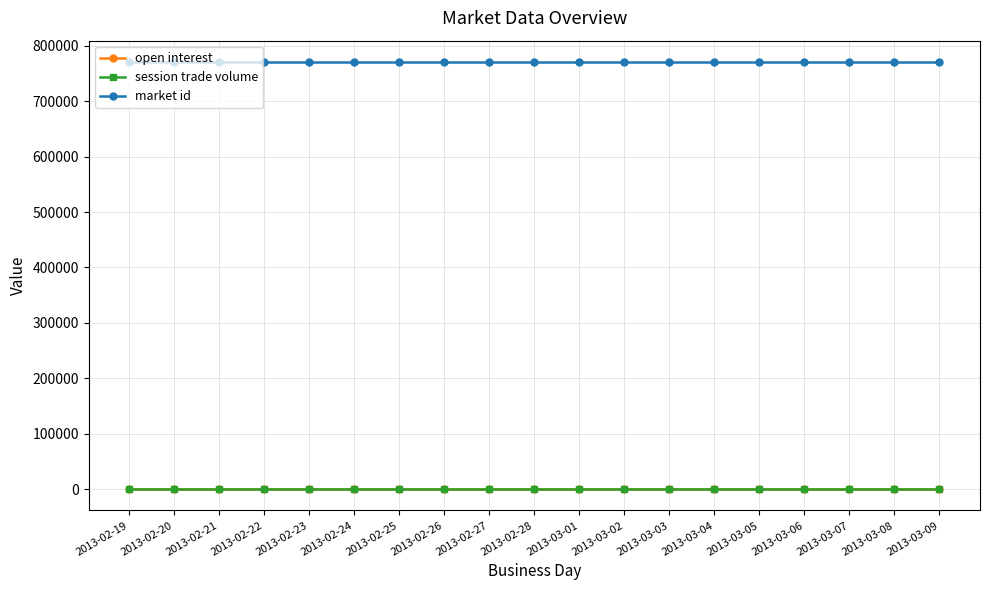

The open interest series shows 0 at 2013-03-04. True or false?

True